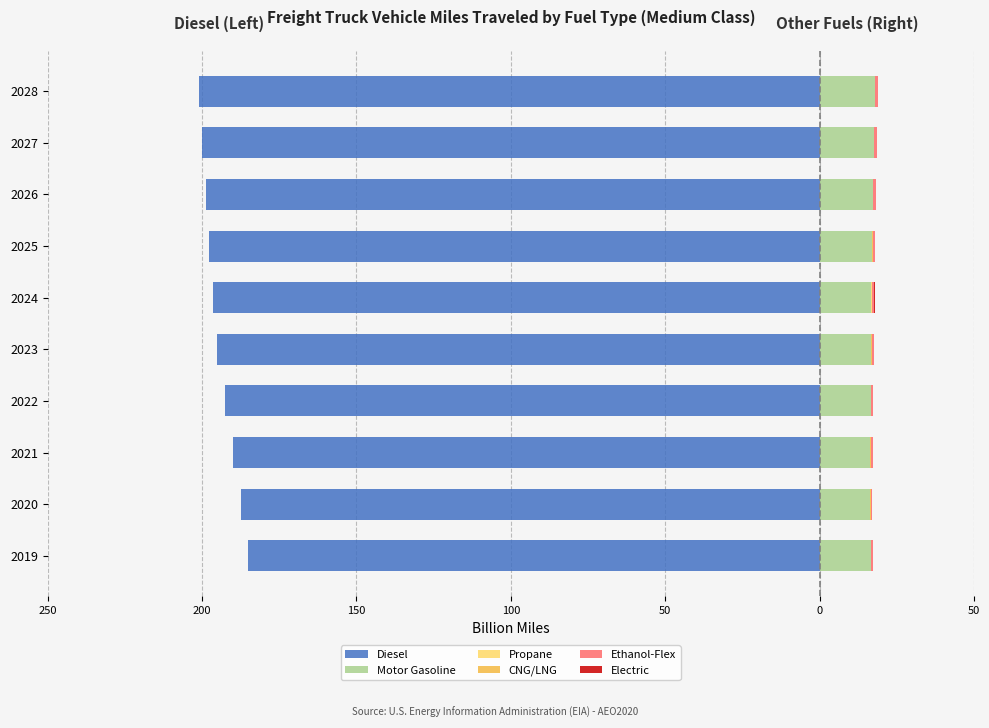

How many bars are there in total?

60